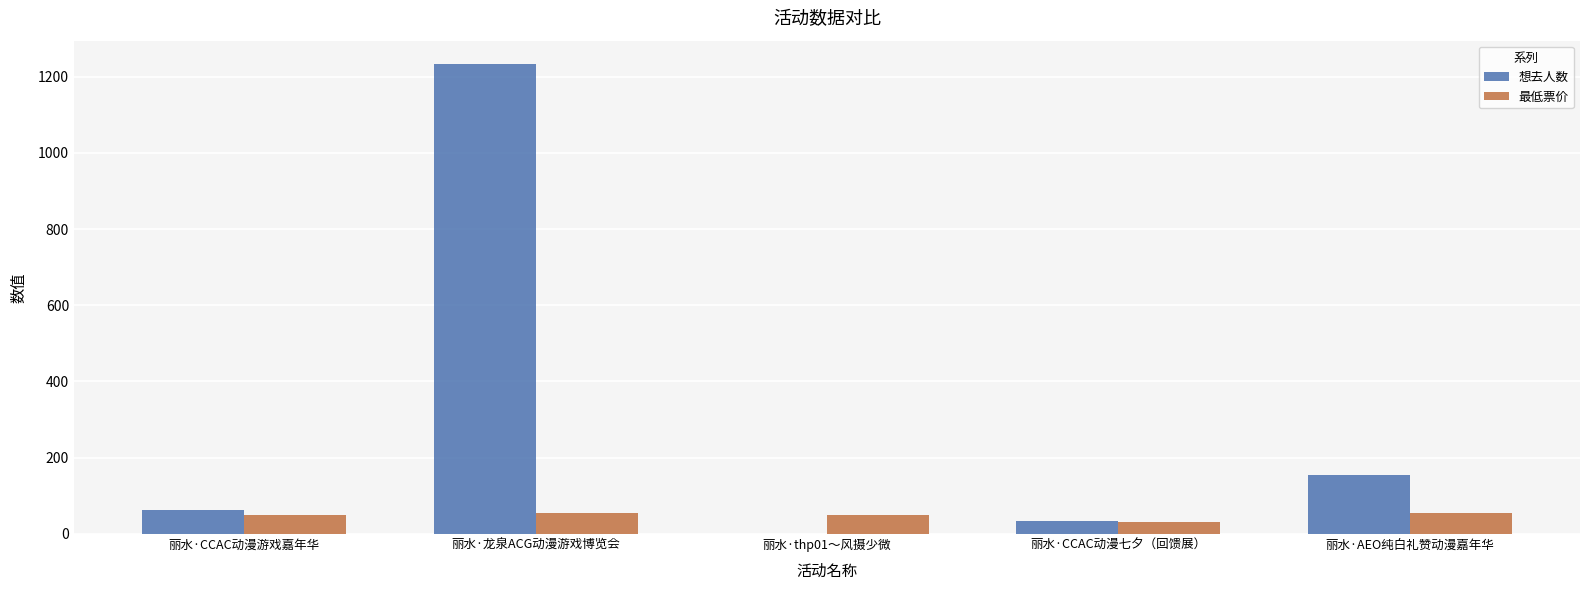

The value of 想去人数 at 丽水·thp01～风摄少微 is 1.0. True or false?

True